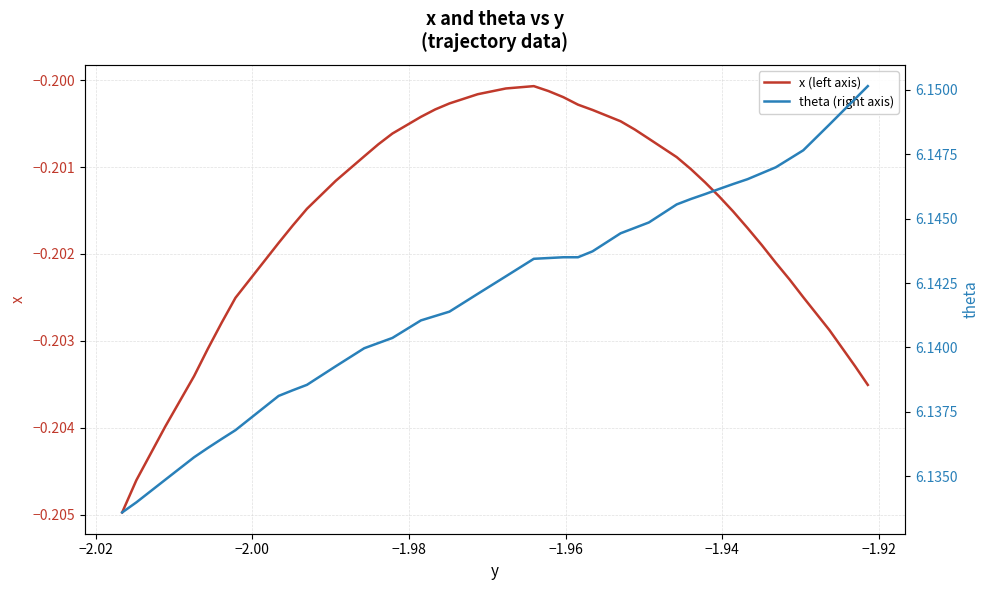

What are all the series names shown in the legend?

x (left axis), theta (right axis)